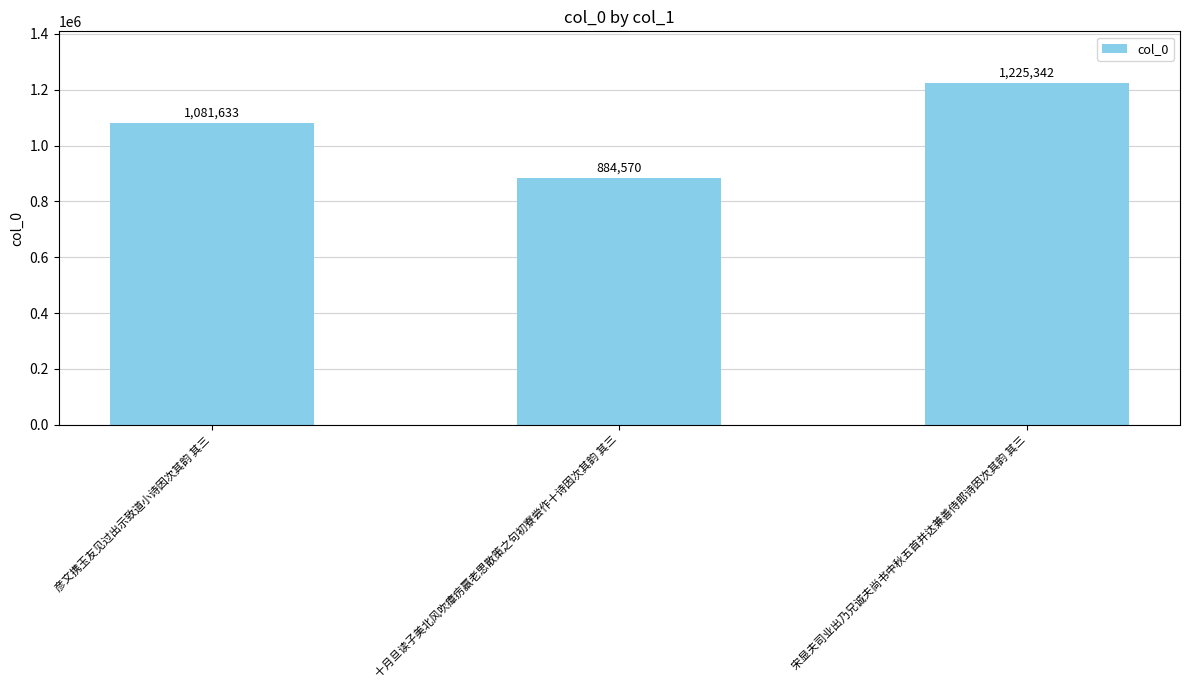

What is the difference between the second highest and minimum values?

197063